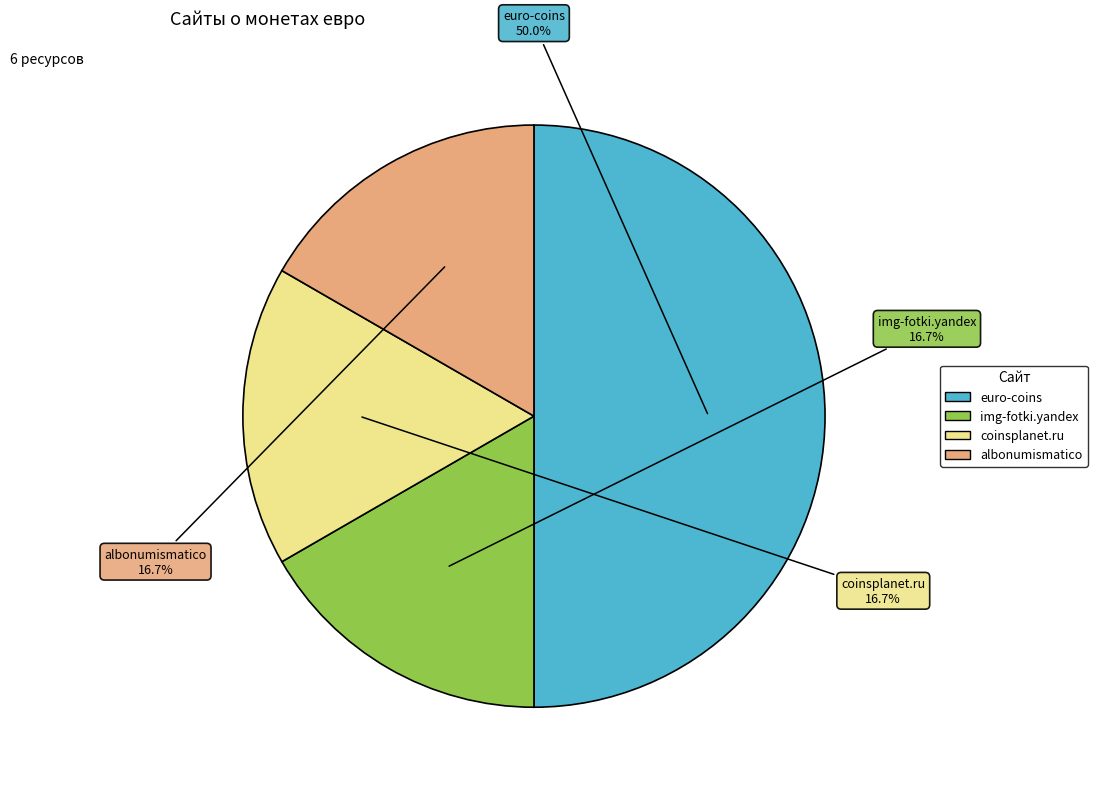

How many segments does this pie chart have?

4